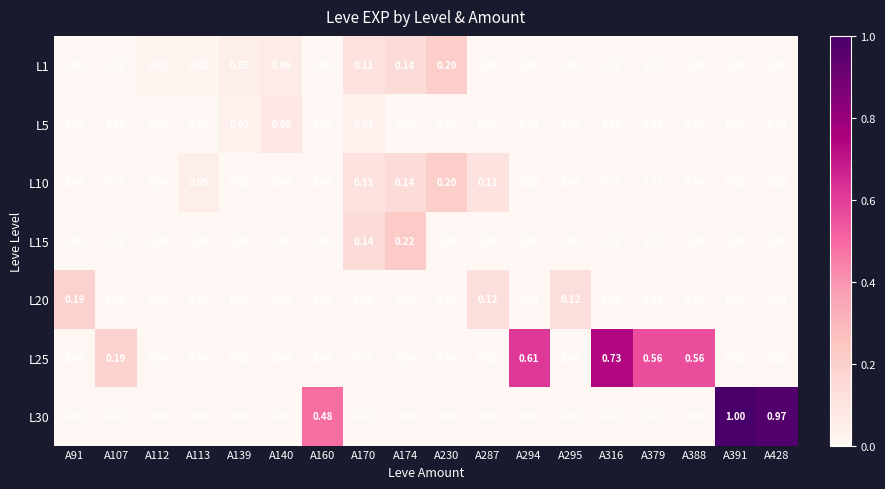

Reading right to left, list all the values displayed in this chart.

L1: A428=0.0	A391=0.0	A388=0.0	A379=0.0	A316=0.0	A295=0.0	A294=0.0	A287=0.0	A230=0.2	A174=0.1	A170=0.1	A160=0.0	A140=0.1	A139=0.1	A113=0.0	A112=0.0	A107=0.0	A91=0.0
L5: A428=0.0	A391=0.0	A388=0.0	A379=0.0	A316=0.0	A295=0.0	A294=0.0	A287=0.0	A230=0.0	A174=0.0	A170=0.0	A160=0.0	A140=0.1	A139=0.0	A113=0.0	A112=0.0	A107=0.0	A91=0.0
L10: A428=0.0	A391=0.0	A388=0.0	A379=0.0	A316=0.0	A295=0.0	A294=0.0	A287=0.1	A230=0.2	A174=0.1	A170=0.1	A160=0.0	A140=0.0	A139=0.0	A113=0.1	A112=0.0	A107=0.0	A91=0.0
L15: A428=0.0	A391=0.0	A388=0.0	A379=0.0	A316=0.0	A295=0.0	A294=0.0	A287=0.0	A230=0.0	A174=0.2	A170=0.1	A160=0.0	A140=0.0	A139=0.0	A113=0.0	A112=0.0	A107=0.0	A91=0.0
L20: A428=0.0	A391=0.0	A388=0.0	A379=0.0	A316=0.0	A295=0.1	A294=0.0	A287=0.1	A230=0.0	A174=0.0	A170=0.0	A160=0.0	A140=0.0	A139=0.0	A113=0.0	A112=0.0	A107=0.0	A91=0.2
L25: A428=0.0	A391=0.0	A388=0.6	A379=0.6	A316=0.7	A295=0.0	A294=0.6	A287=0.0	A230=0.0	A174=0.0	A170=0.0	A160=0.0	A140=0.0	A139=0.0	A113=0.0	A112=0.0	A107=0.2	A91=0.0
L30: A428=1.0	A391=1.0	A388=0.0	A379=0.0	A316=0.0	A295=0.0	A294=0.0	A287=0.0	A230=0.0	A174=0.0	A170=0.0	A160=0.5	A140=0.0	A139=0.0	A113=0.0	A112=0.0	A107=0.0	A91=0.0